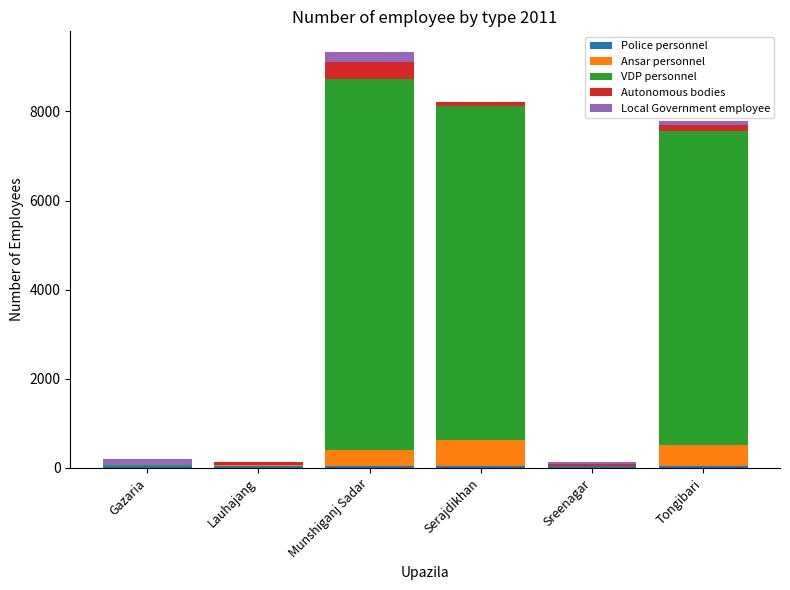

At which category is the sum across all series the highest?

Munshiganj Sadar